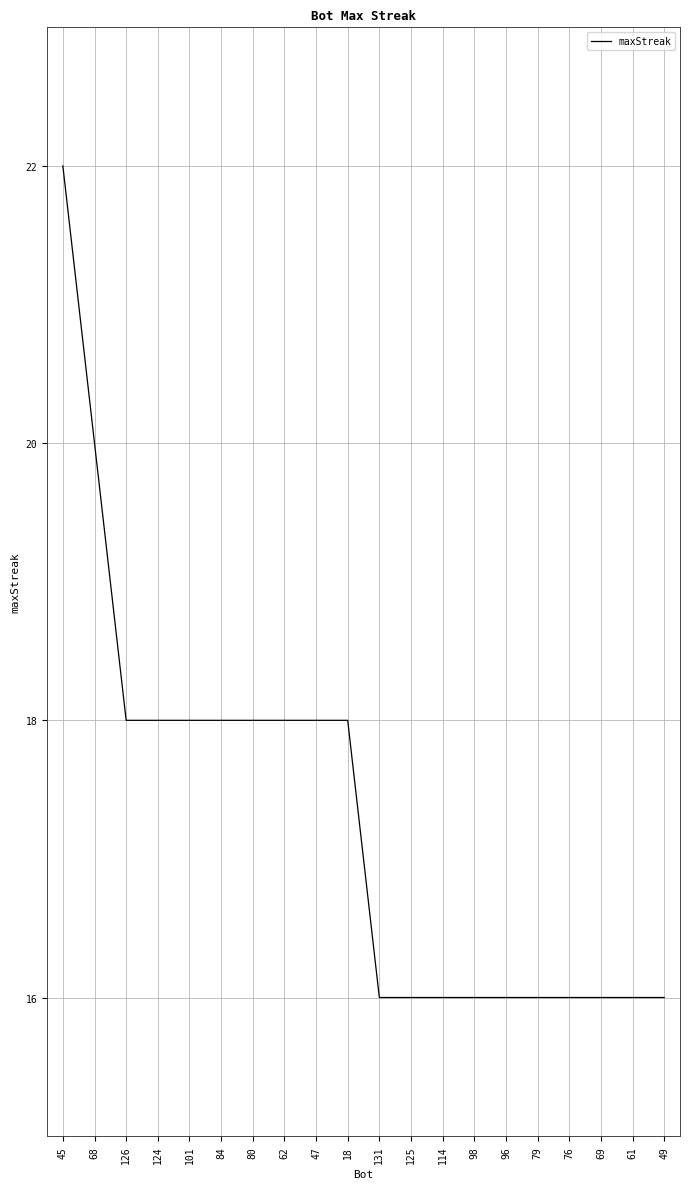

How many values are between 16 and 18?

18